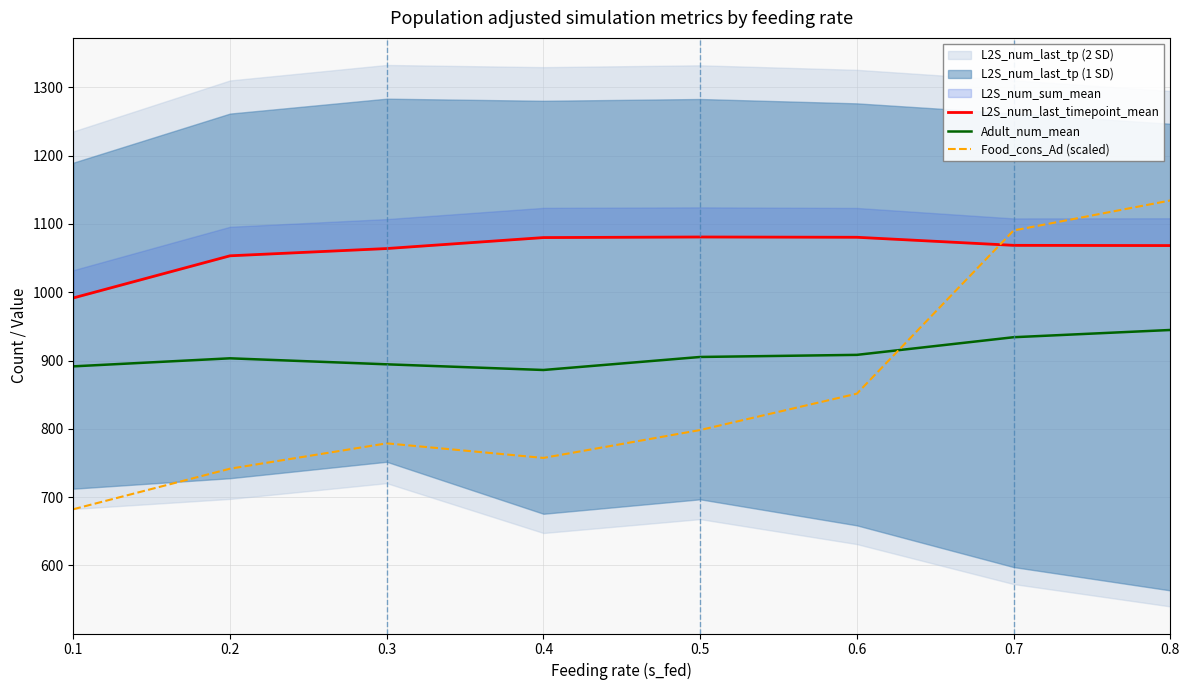

Reading left to right, list all the values displayed in this chart.

L2S_num_last_timepoint_mean: 0.1=991.7	0.2=1053.4	0.3=1064.0	0.4=1080.1	0.5=1080.9	0.6=1080.5	0.7=1068.7	0.8=1068.4
Adult_num_mean: 0.1=891.5	0.2=903.3	0.3=894.5	0.4=886.2	0.5=905.3	0.6=908.3	0.7=934.2	0.8=944.8
Food_cons_Ad (scaled): 0.1=682.3	0.2=741.7	0.3=778.8	0.4=757.4	0.5=798.3	0.6=851.5	0.7=1090.5	0.8=1134.4